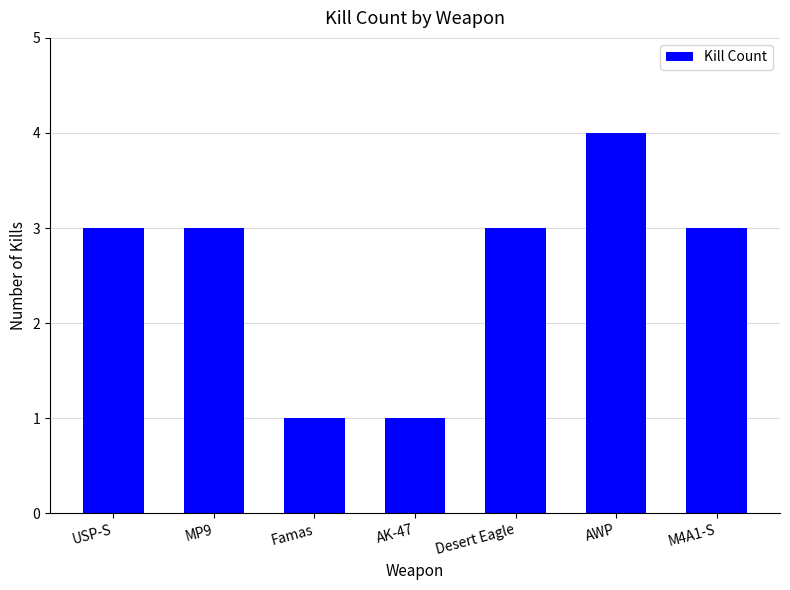

What is the greatest value displayed?

4